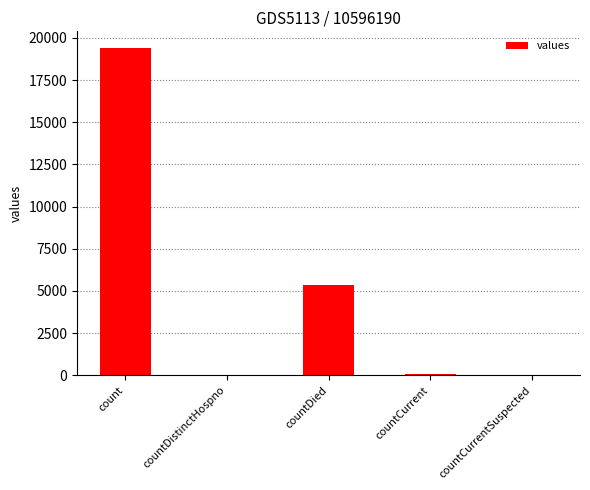

Is it true that the value at countDied is 5357?

True